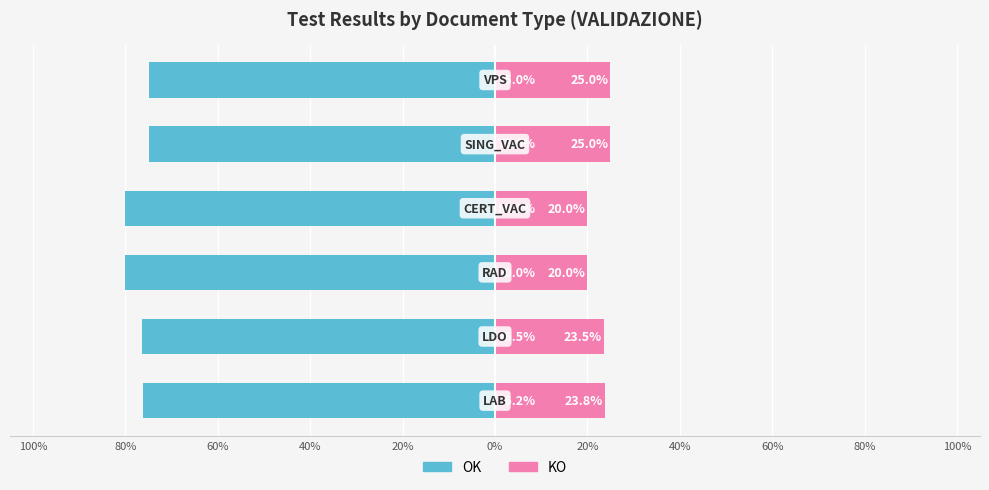

How many values in the KO series exceed 23?

4